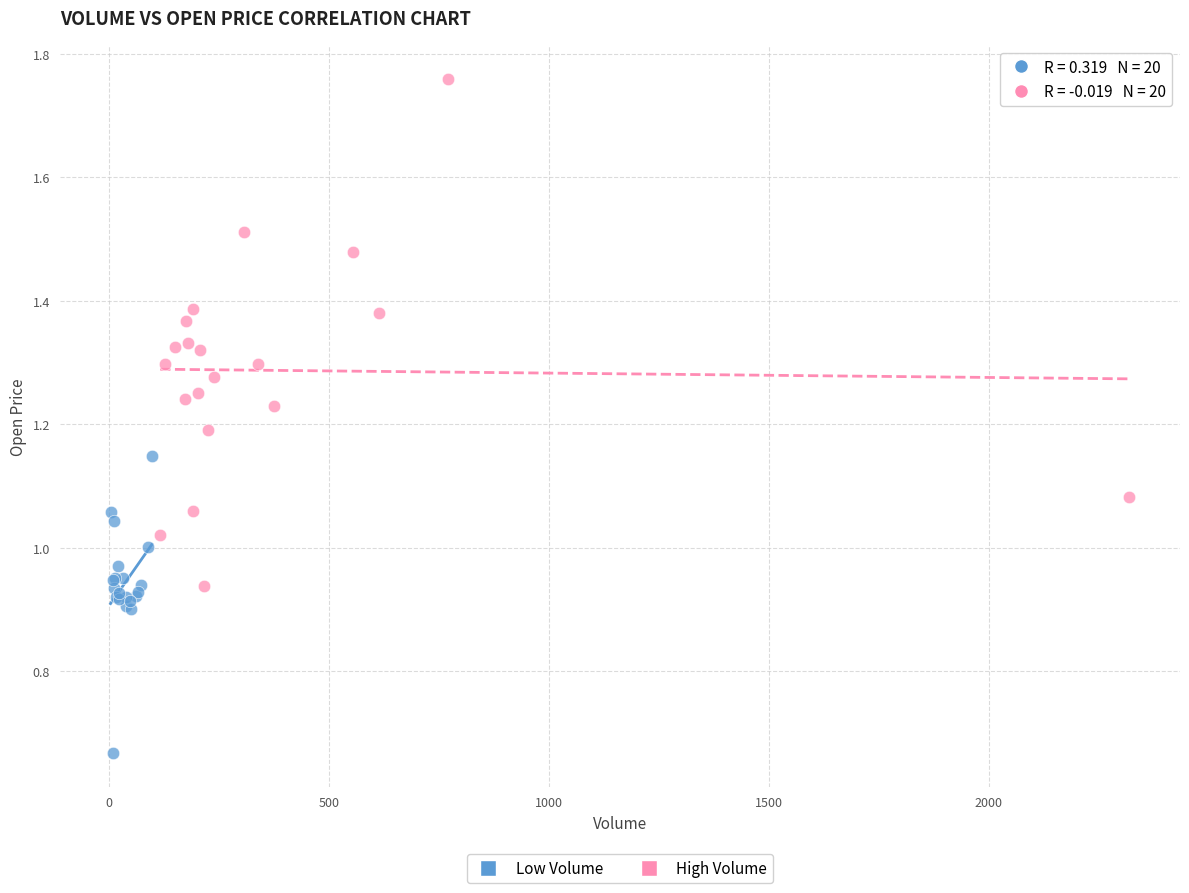

Which series contains the lowest Y value?

Low Volume